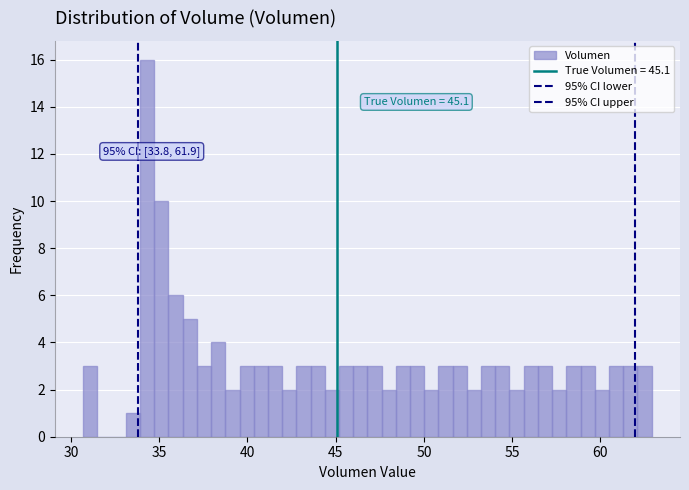

Read against the x-axis, roughly where is the centre of the tallest bar?

34.5